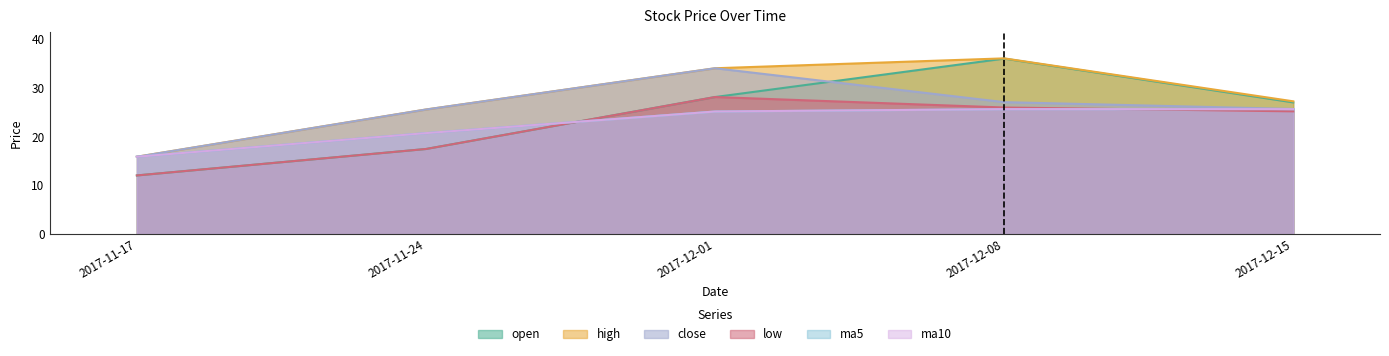

Which has a higher value, 2017-12-15 or 2017-11-17?

2017-12-15